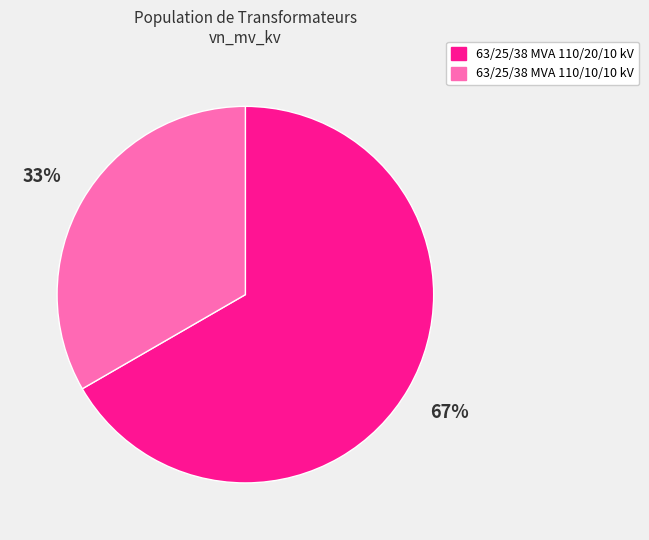

Approximately how many times larger is the value at 63/25/38 MVA 110/20/10 kV compared to 63/25/38 MVA 110/10/10 kV?

2.0